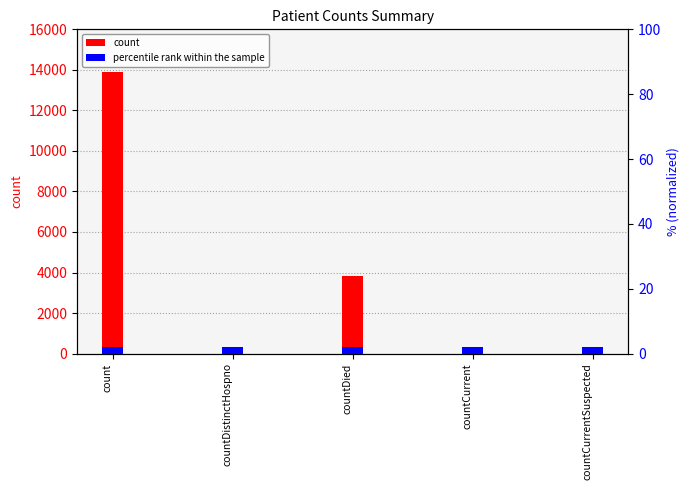

The count series shows 67 at countDistinctHospno. True or false?

True